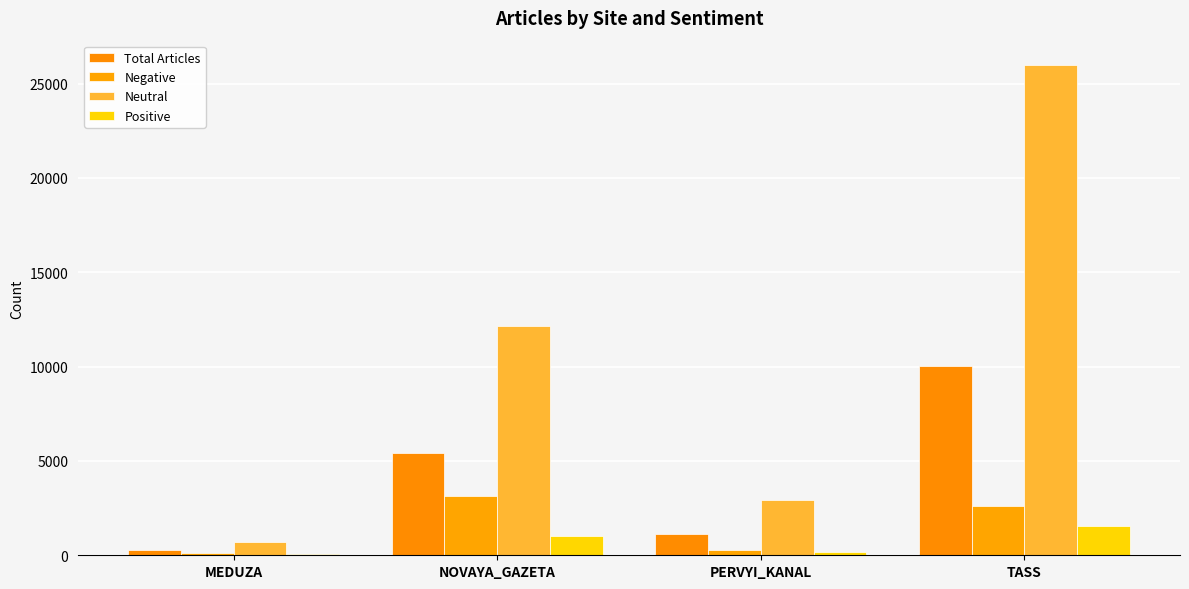

Are the bars horizontal?

No